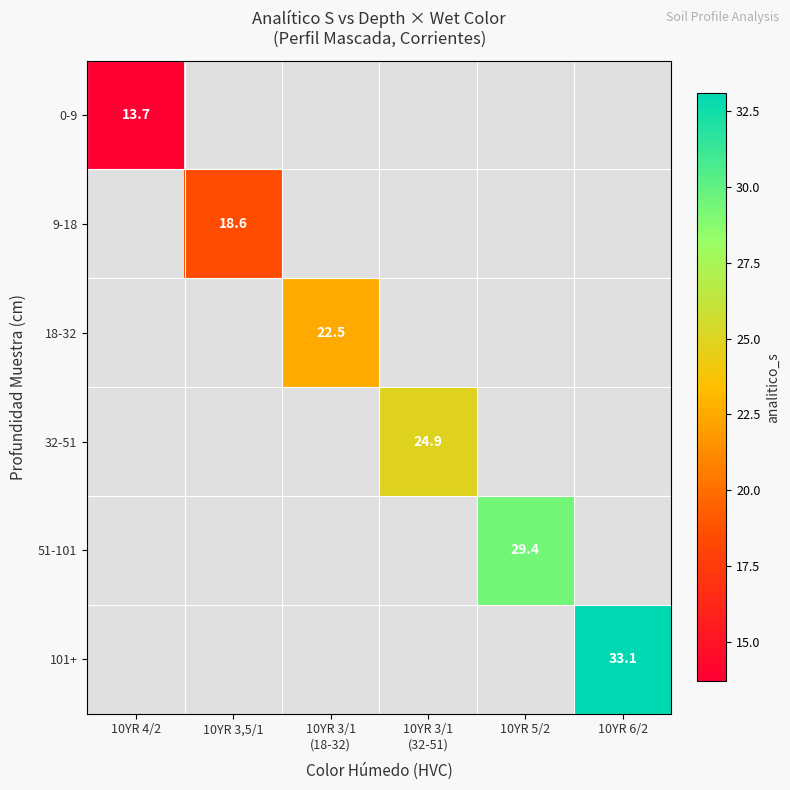

Is it true that 101+ equals 9.1 at 10YR 6/2?

False